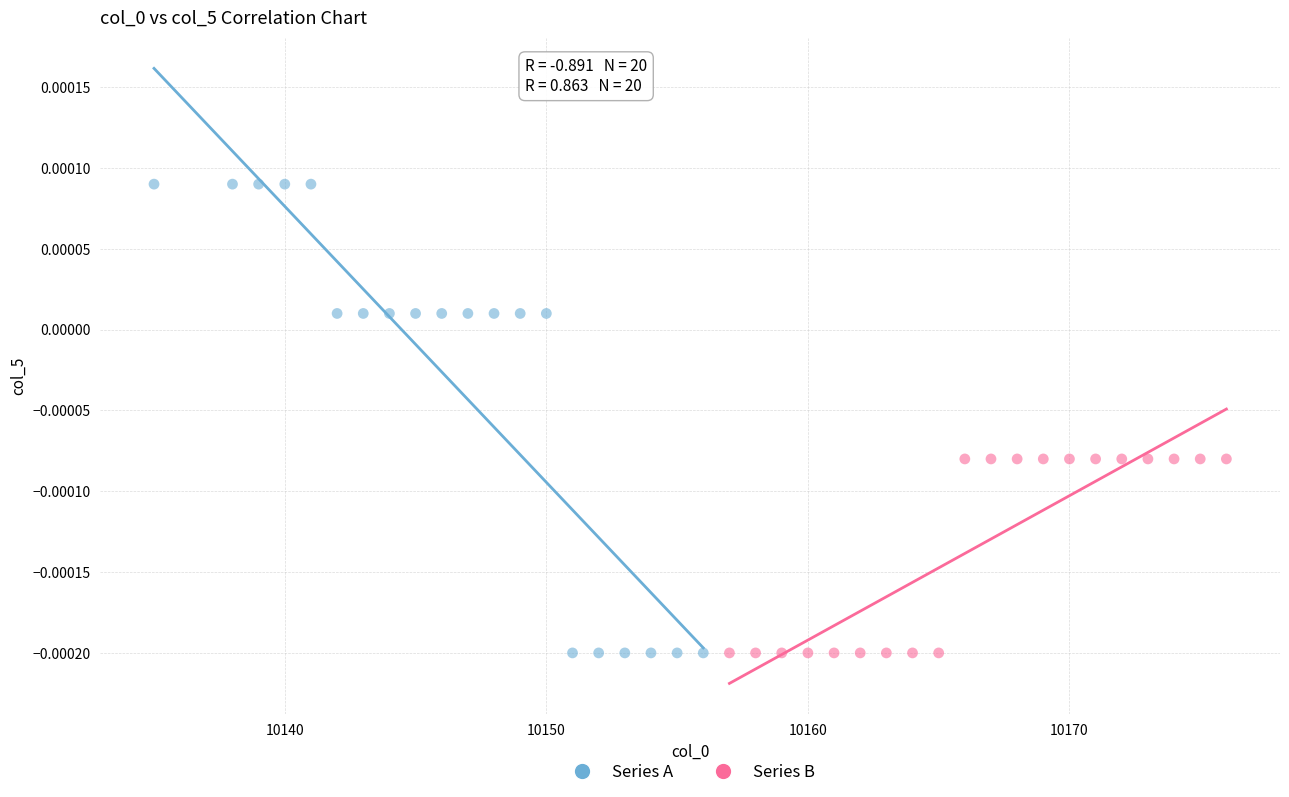

Which series contains the highest Y value?

Series A